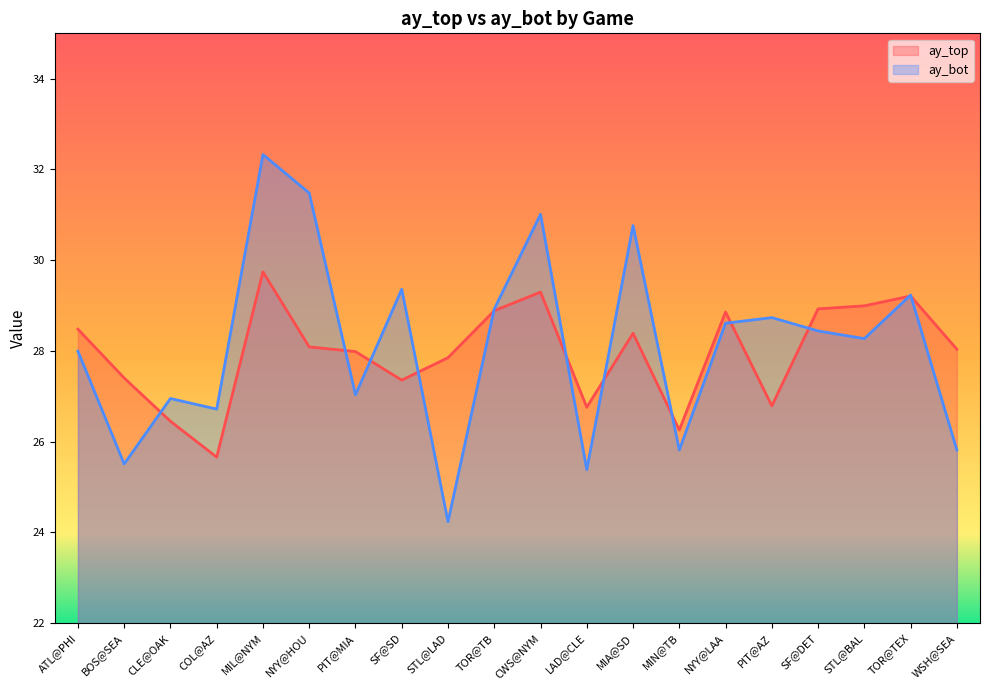

What value does the ay_top series have at CWS@NYM?

29.3